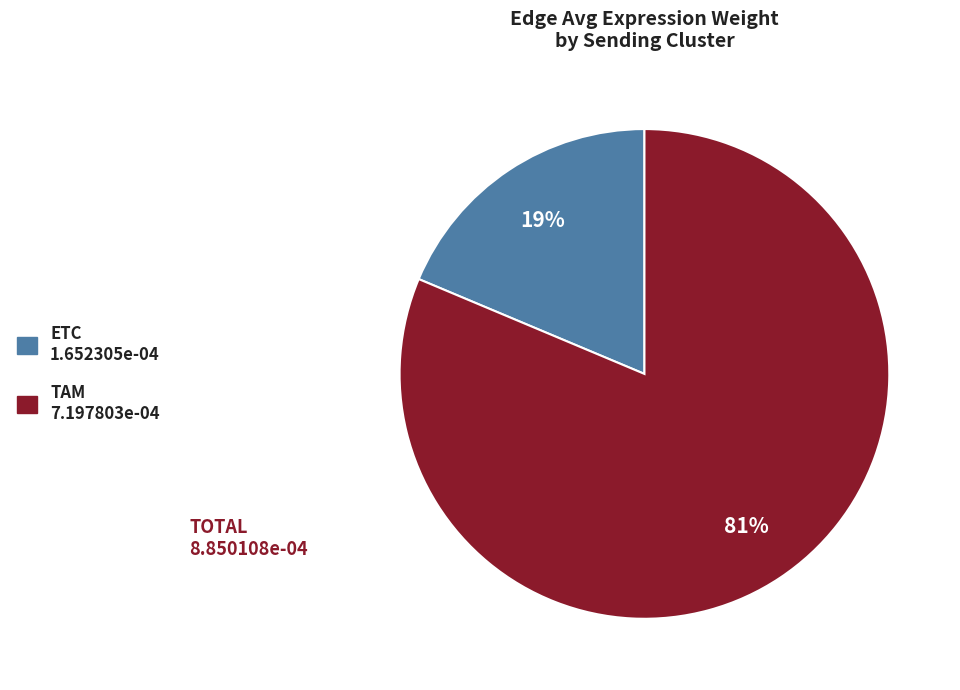

Is the sum of ETC and TAM greater than half?

Yes